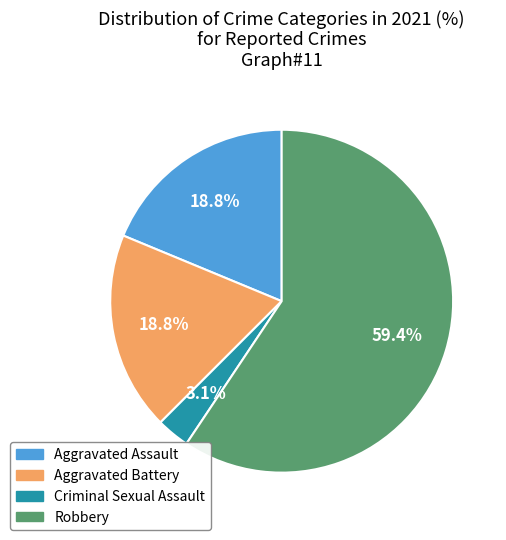

Does any single category account for the majority?

Yes